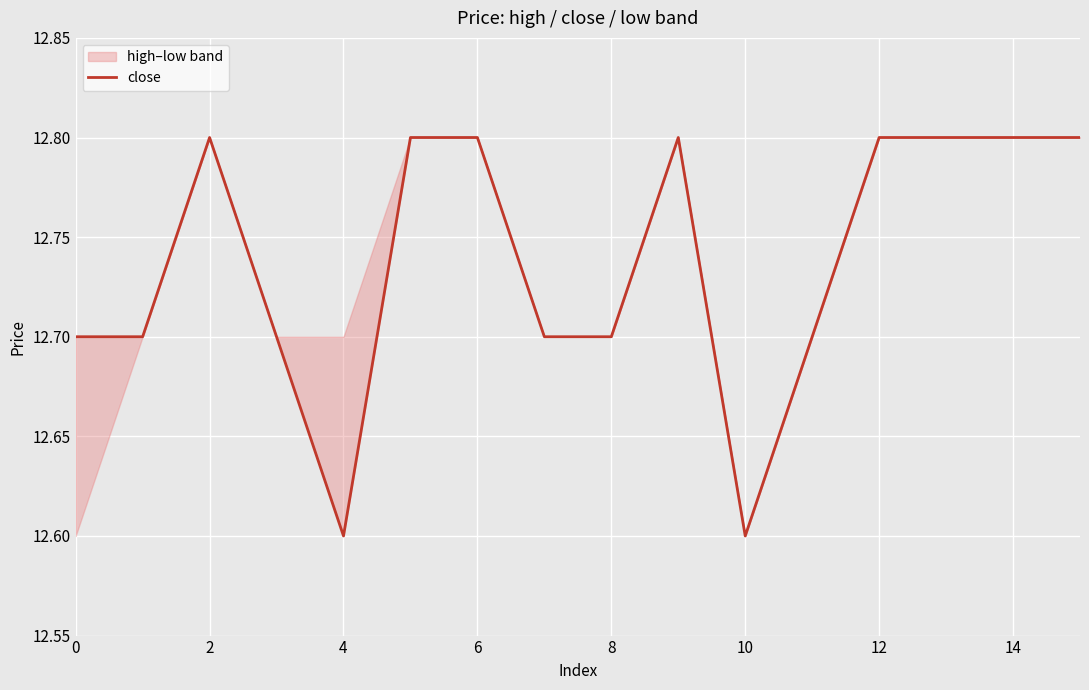

What is the minimum value shown in the chart?

12.6